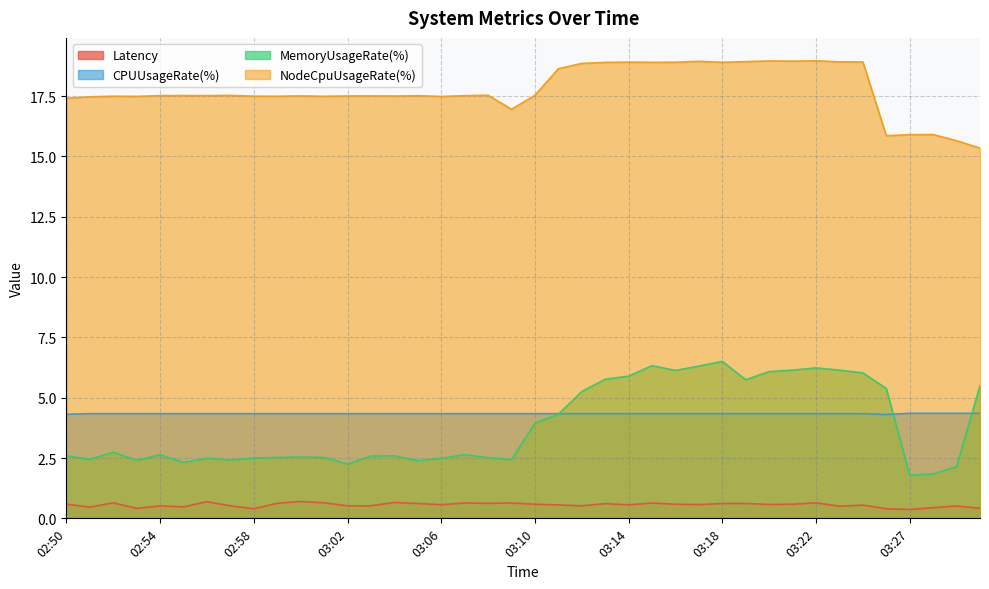

What is the total value across all series at 03:04?

25.1